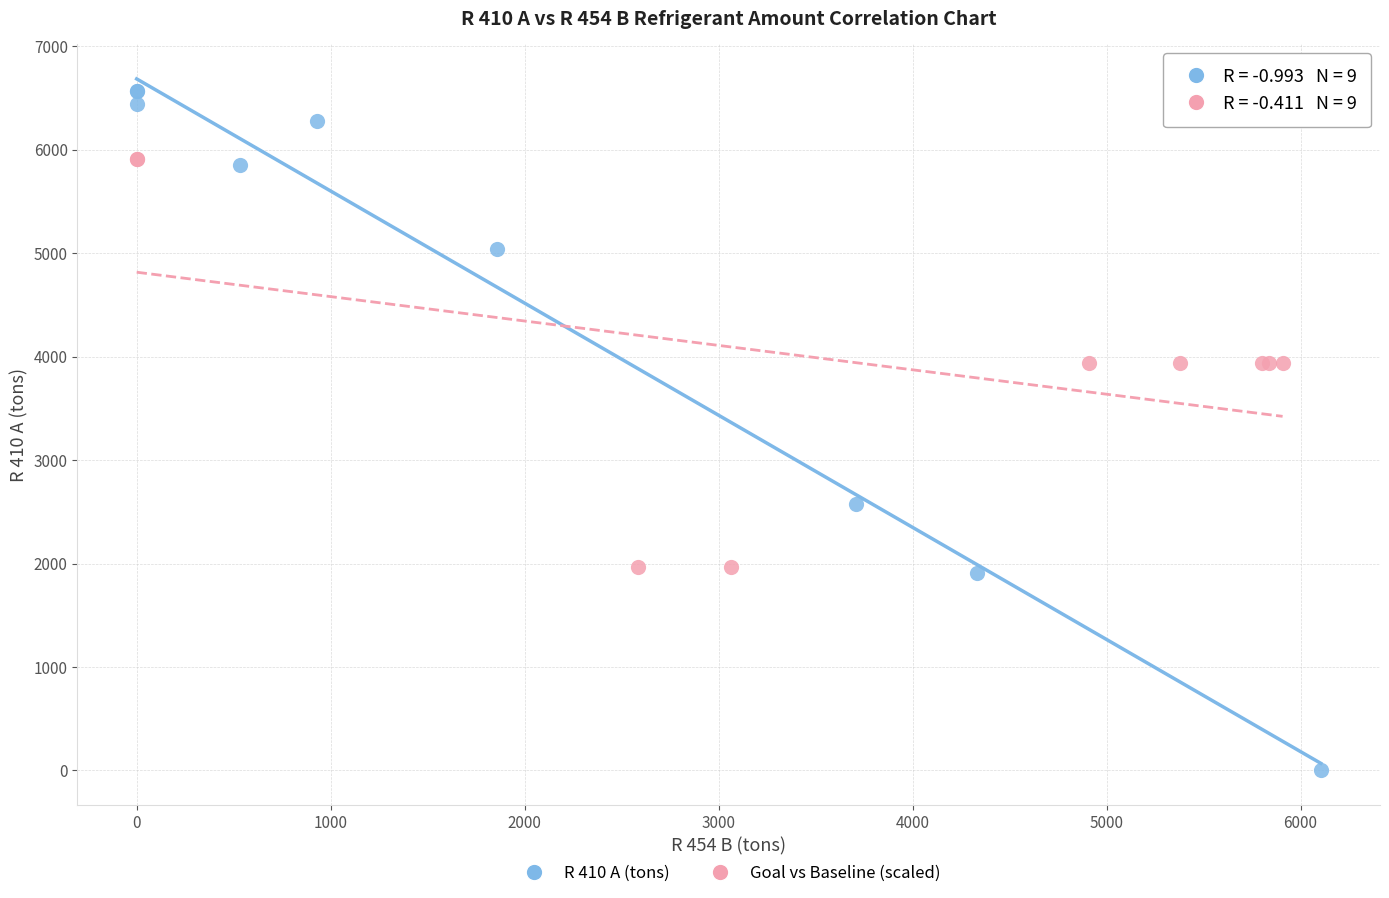

Which series reaches the maximum Y coordinate?

R 410 A (tons)